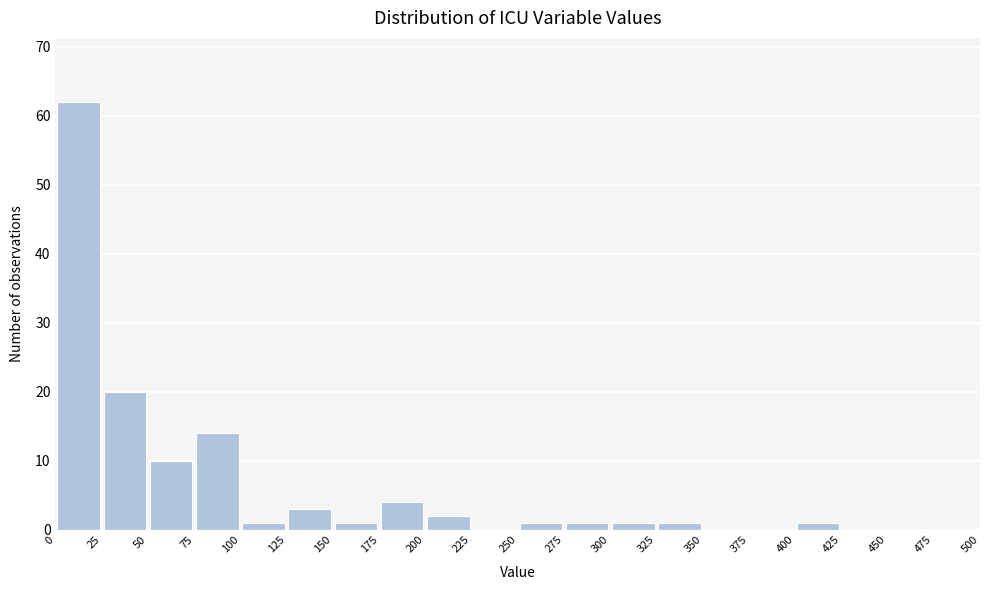

Which range on the x-axis has the tallest bar?

0 to 25